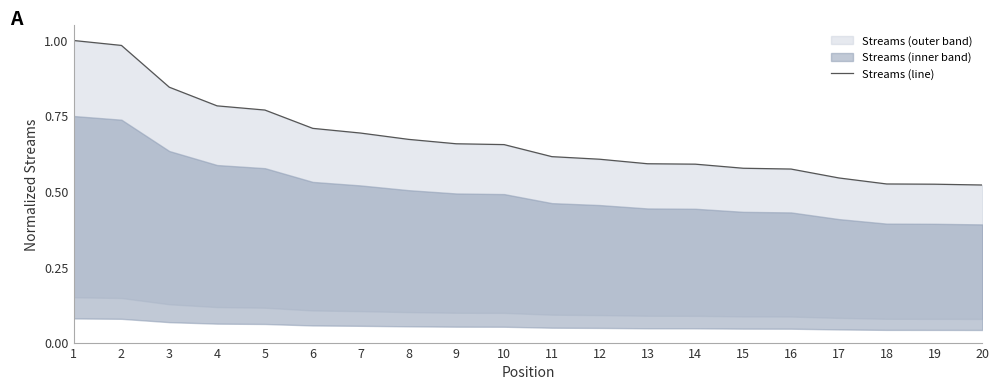

At which category does the chart reach its minimum across all series?

20